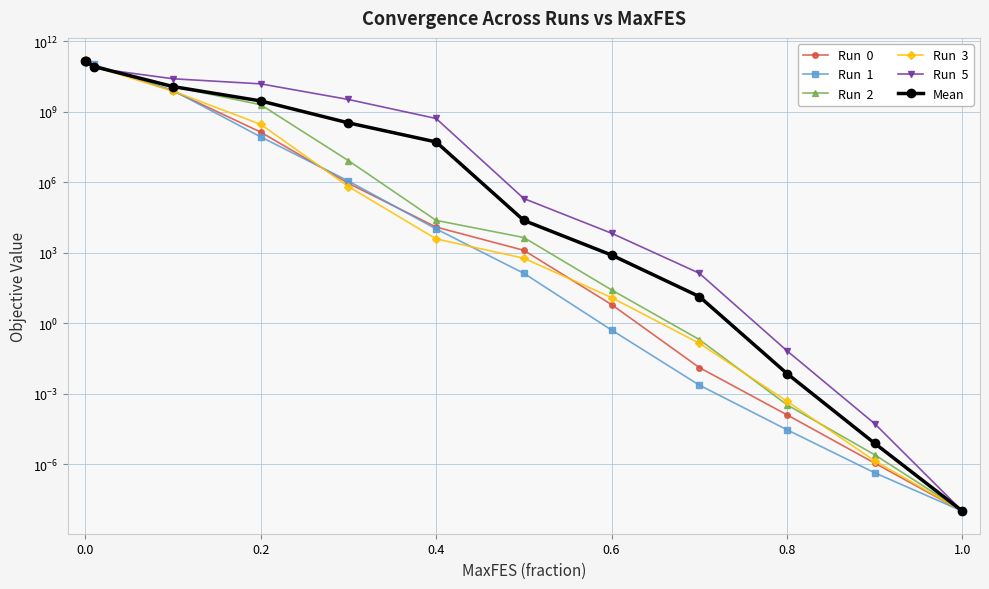

How many series are shown in this chart?

6